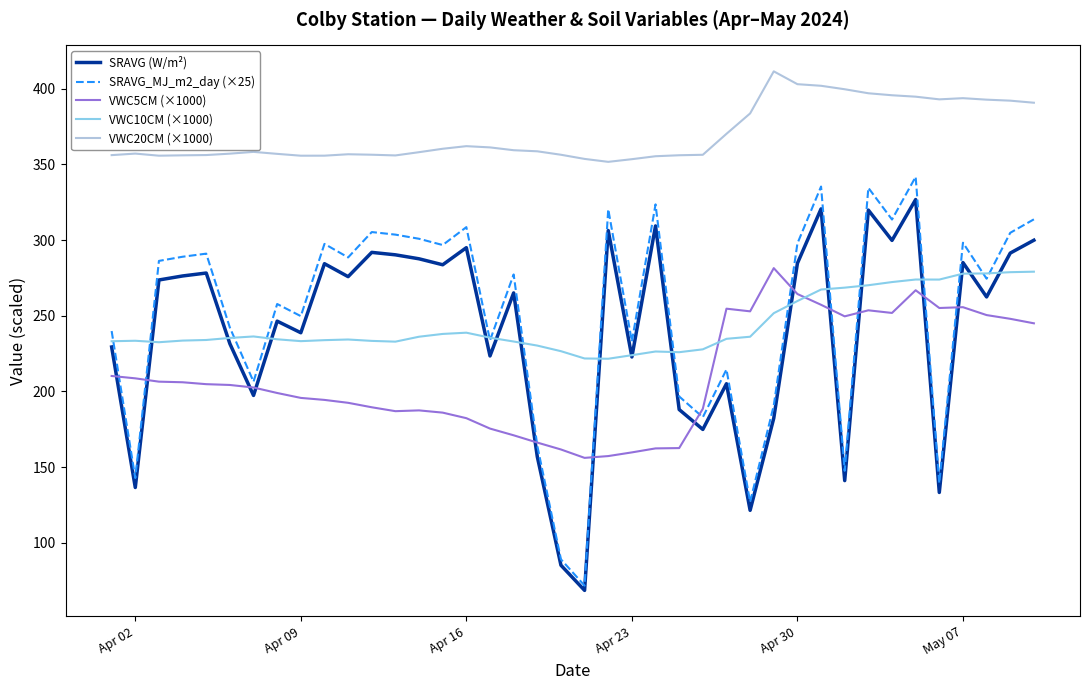

In VWC5CM (×1000), how many points are higher than both neighbors (excluding endpoints)?

6